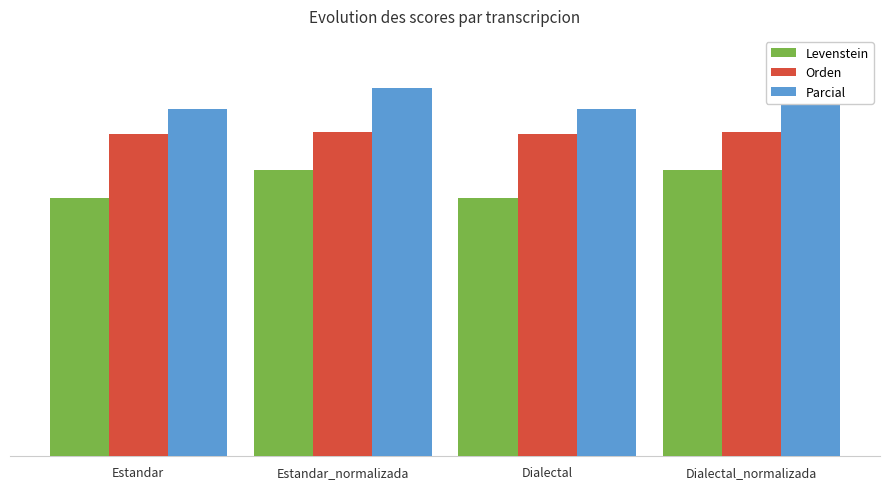

The Levenstein series shows 52.2 at Dialectal. True or false?

True